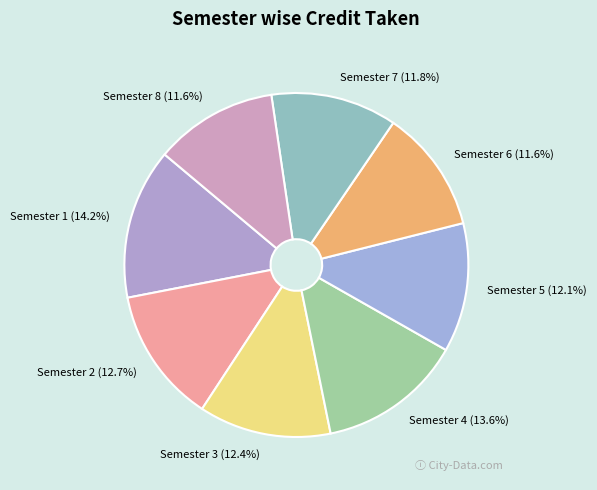

Is it true that Semester 3 is 12% of the pie?

True